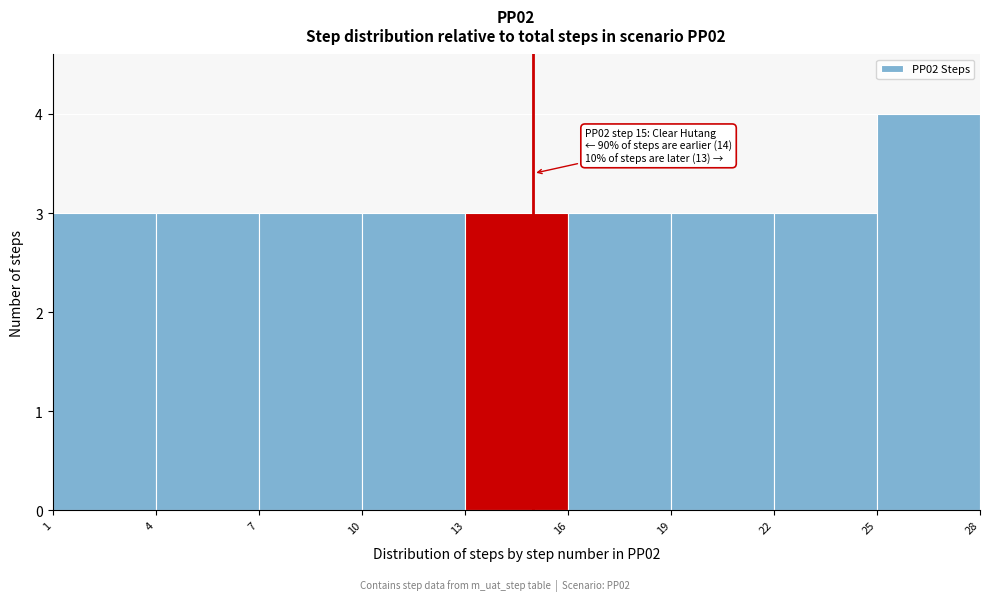

Over which range of the x-axis is the bar tallest?

25 to 28